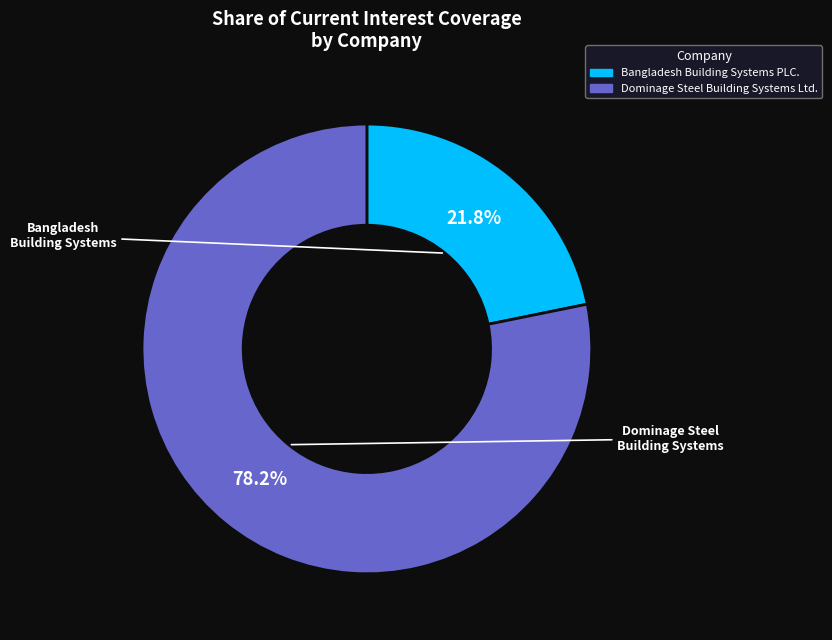

To the nearest percent, what is the combined percentage of Dominage Steel Building Systems Ltd. and Bangladesh Building Systems PLC.?

100%